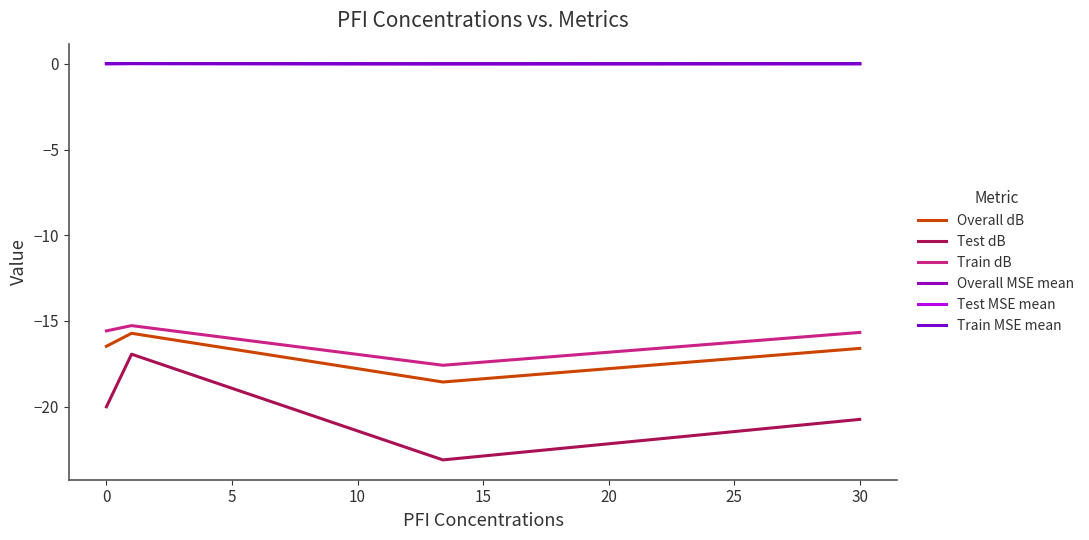

Count the number of categories in the chart.

4